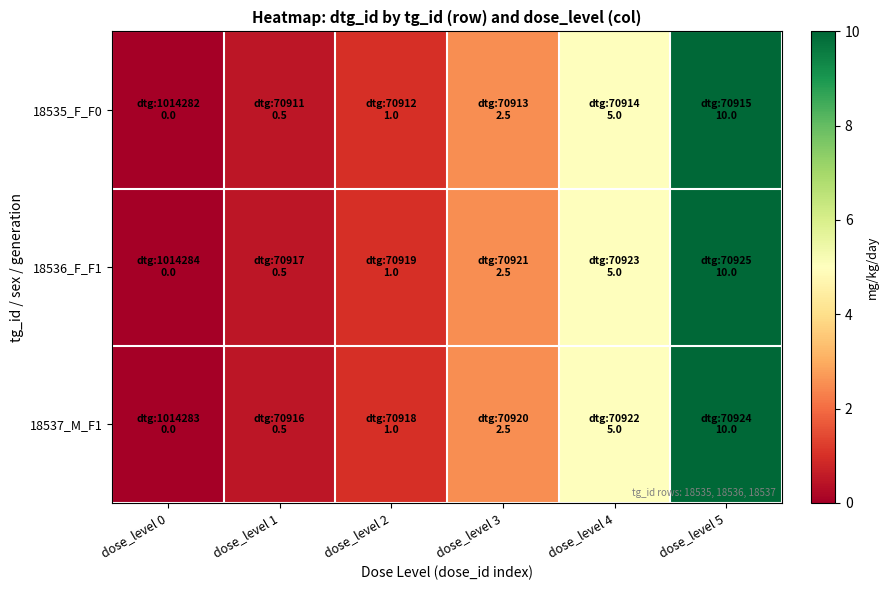

Reading right to left, what are all the values shown in this chart?

18535_F_F0: dose_level 5=10.0	dose_level 4=5.0	dose_level 3=2.5	dose_level 2=1.0	dose_level 1=0.5	dose_level 0=0.0
18536_F_F1: dose_level 5=10.0	dose_level 4=5.0	dose_level 3=2.5	dose_level 2=1.0	dose_level 1=0.5	dose_level 0=0.0
18537_M_F1: dose_level 5=10.0	dose_level 4=5.0	dose_level 3=2.5	dose_level 2=1.0	dose_level 1=0.5	dose_level 0=0.0